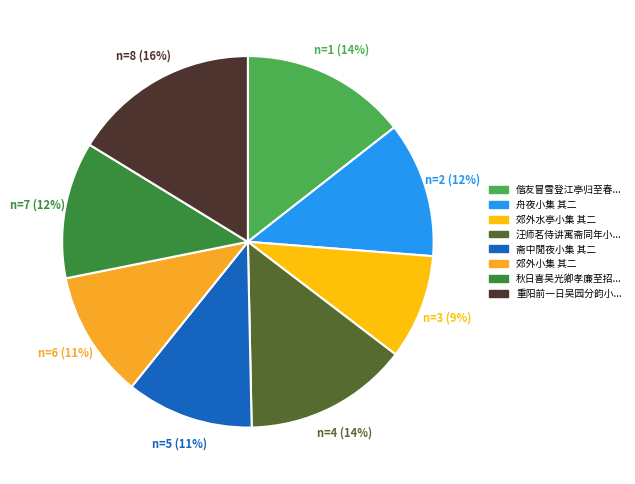

Count the number of slices in the pie.

8